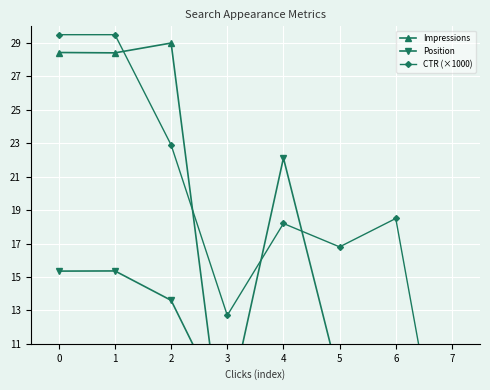

Reading right to left, transcribe all the data shown in this chart.

Impressions: 7=0.0	6=0.1	5=0.2	4=0.4	3=2.8	2=29.0	1=28.4	0=28.4
Position: 7=5.0	6=8.6	5=8.8	4=22.1	3=6.8	2=13.6	1=15.4	0=15.3
CTR (×1000): 7=0.0	6=18.5	5=16.8	4=18.2	3=12.7	2=22.9	1=29.5	0=29.5